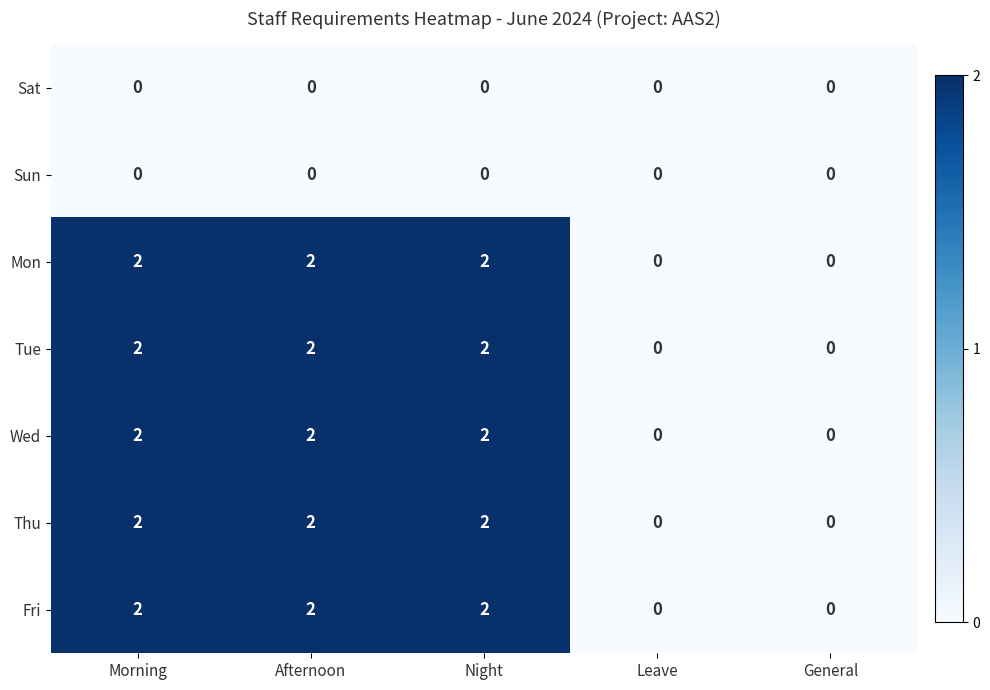

What is the sum of all Fri values?

6